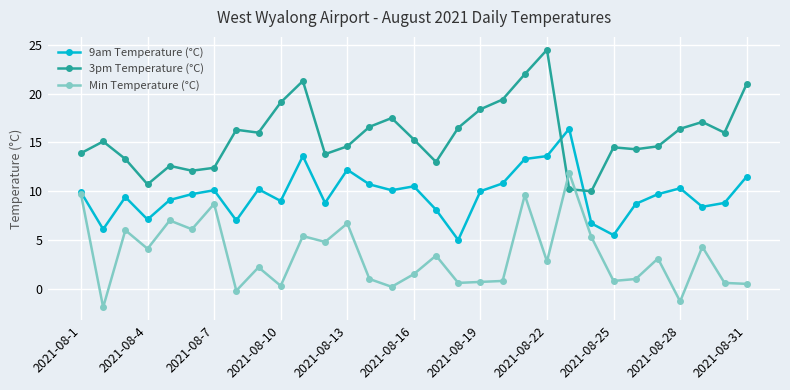

At how many categories does at least one series exceed 1?

31